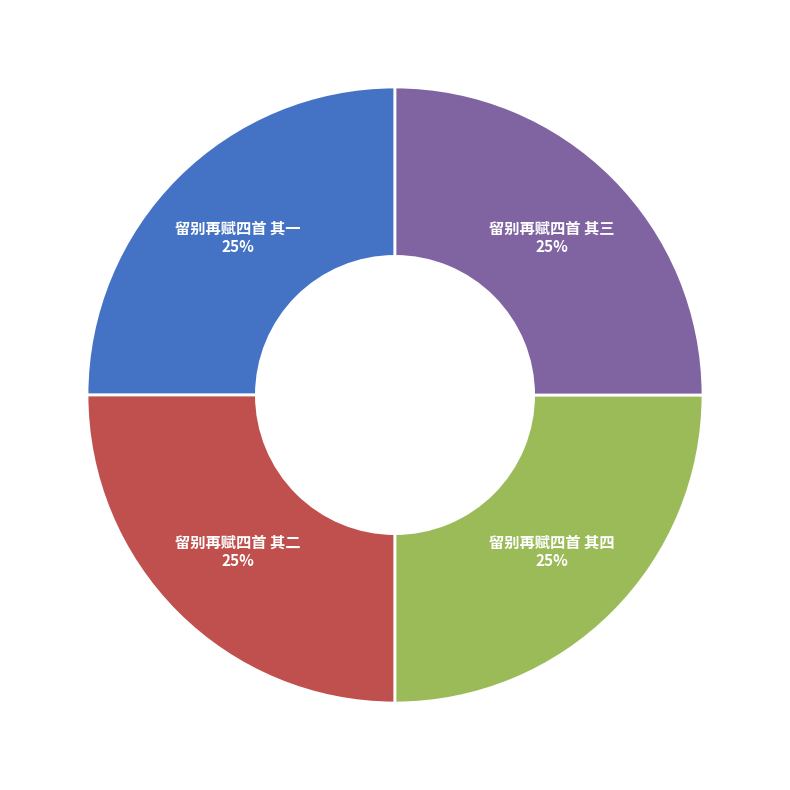

What percentage is NOT represented by 留别再赋四首 其一?

75.0%